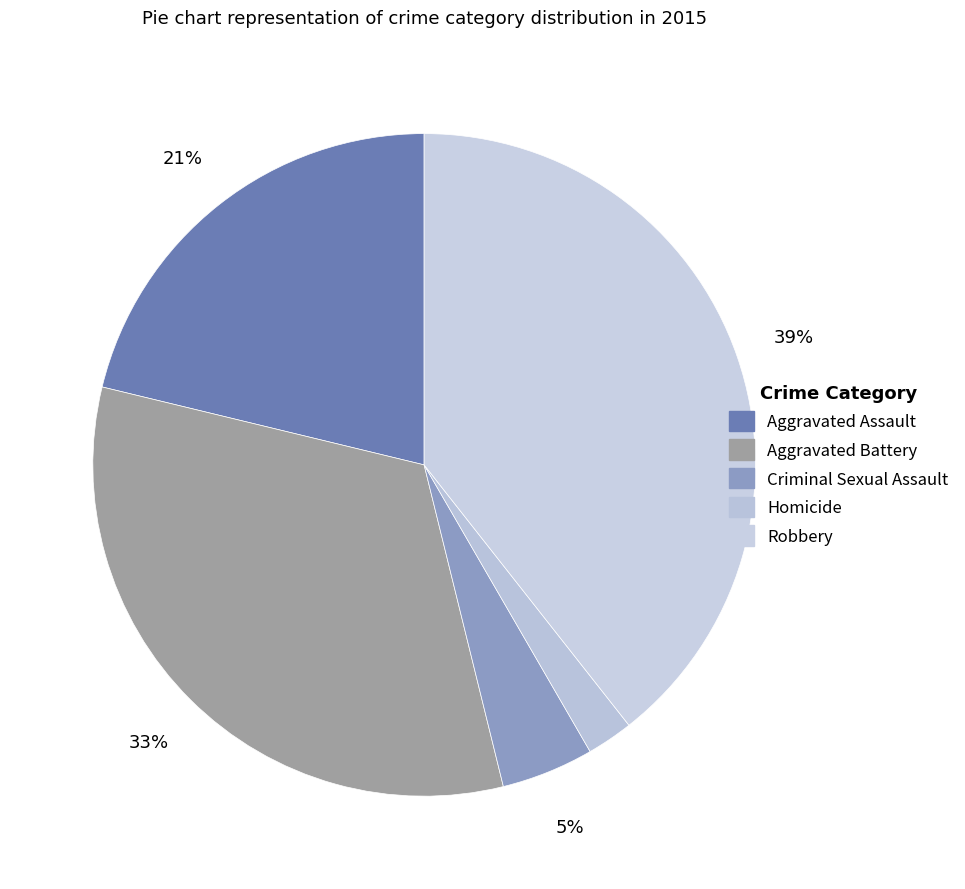

Count the number of slices in the pie.

5